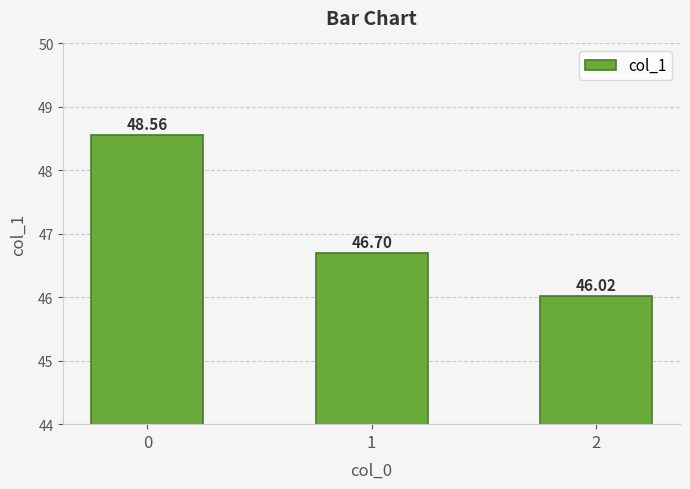

Reading right to left, list all the values displayed in this chart.

46.0	46.7	48.6